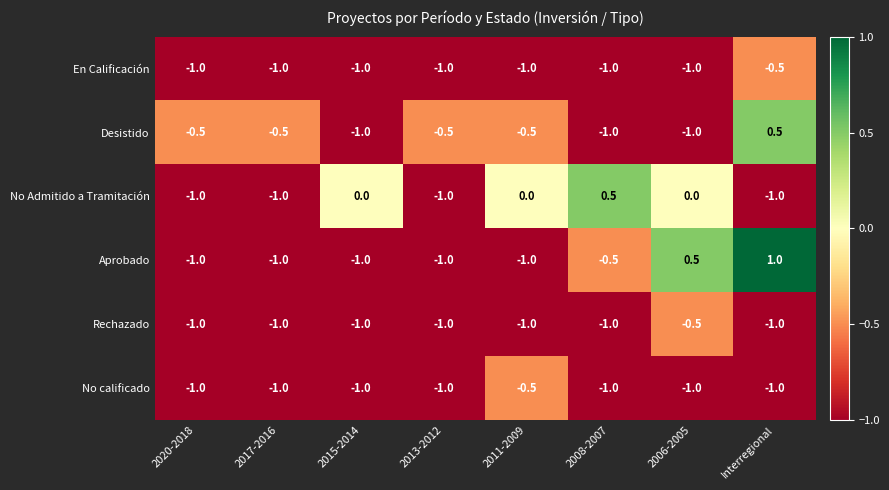

At which label is Aprobado closest to 0?

2008-2007